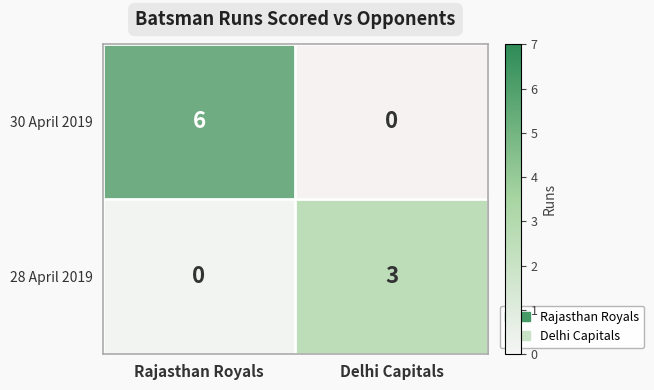

What is the sum of all 30 April 2019 values?

6